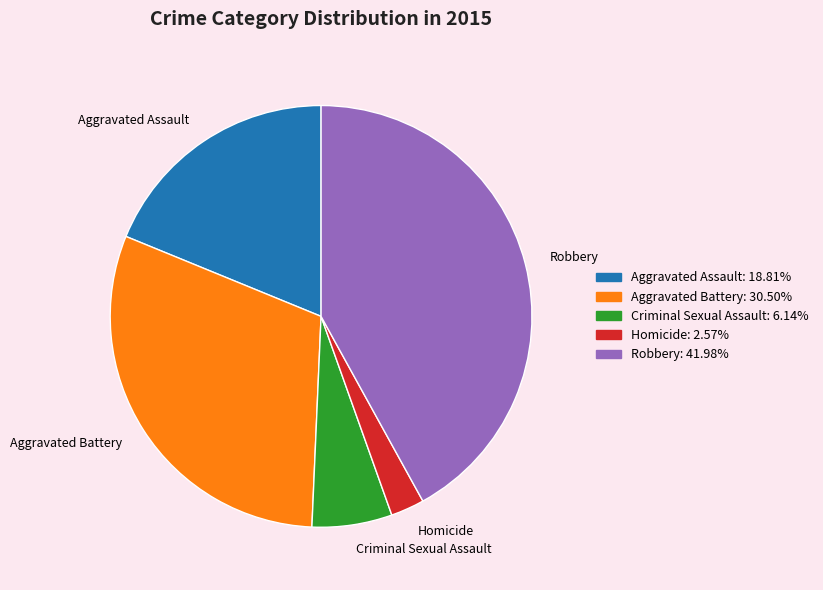

Rank the categories by value from highest to lowest.

Robbery, Aggravated Battery, Aggravated Assault, Criminal Sexual Assault, Homicide